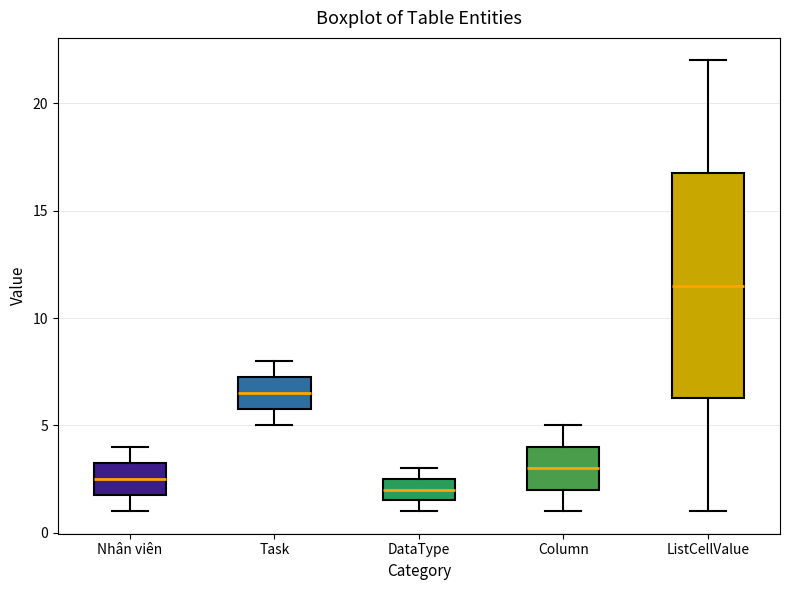

Which box's median line is the lowest?

DataType